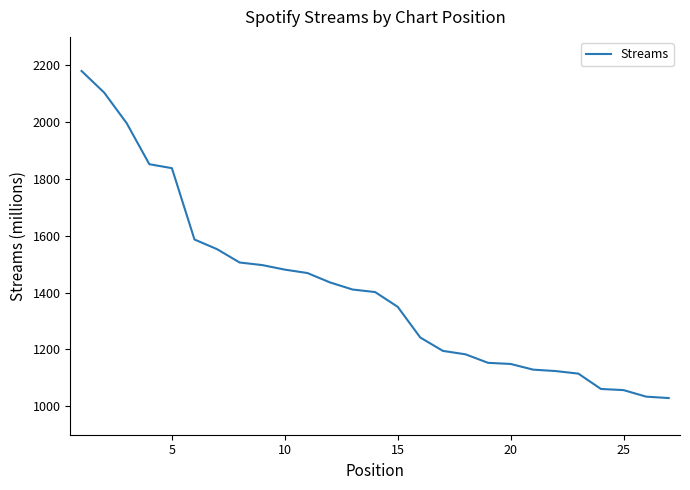

What is the smallest value displayed?

1029